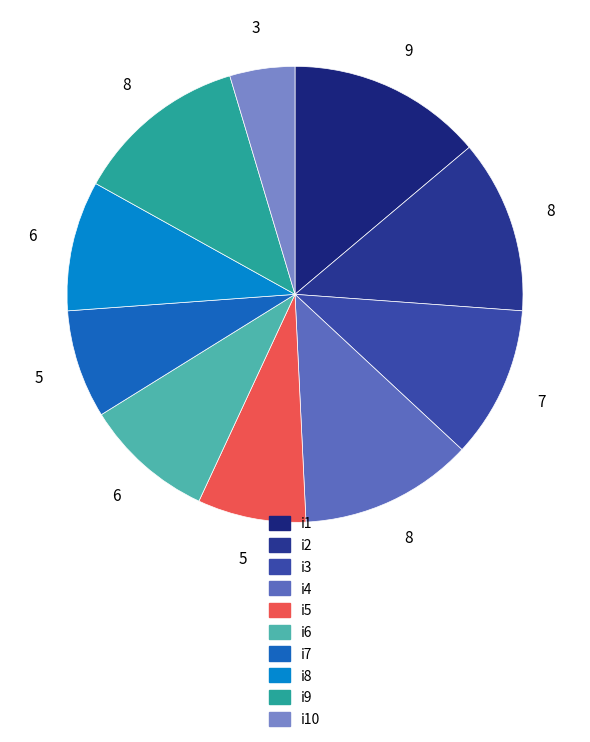

True or false: i5 accounts for 15% of the total.

False